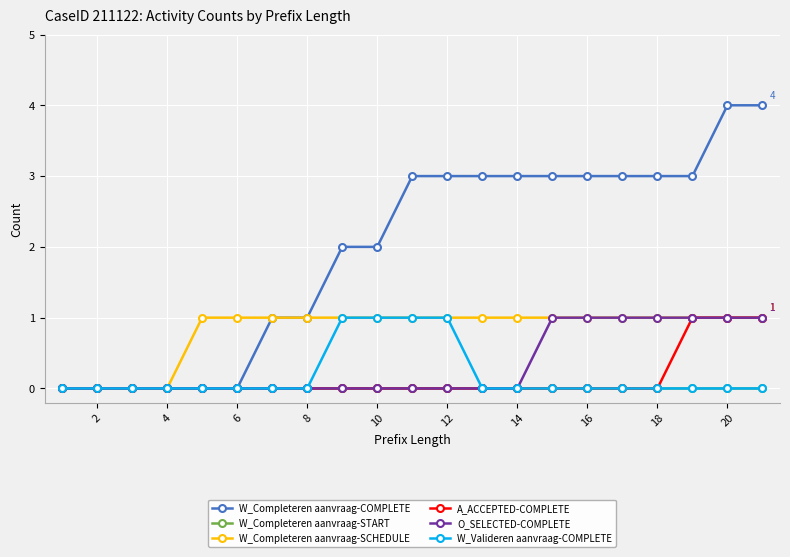

Does the chart display data point markers on the line(s)?

Yes